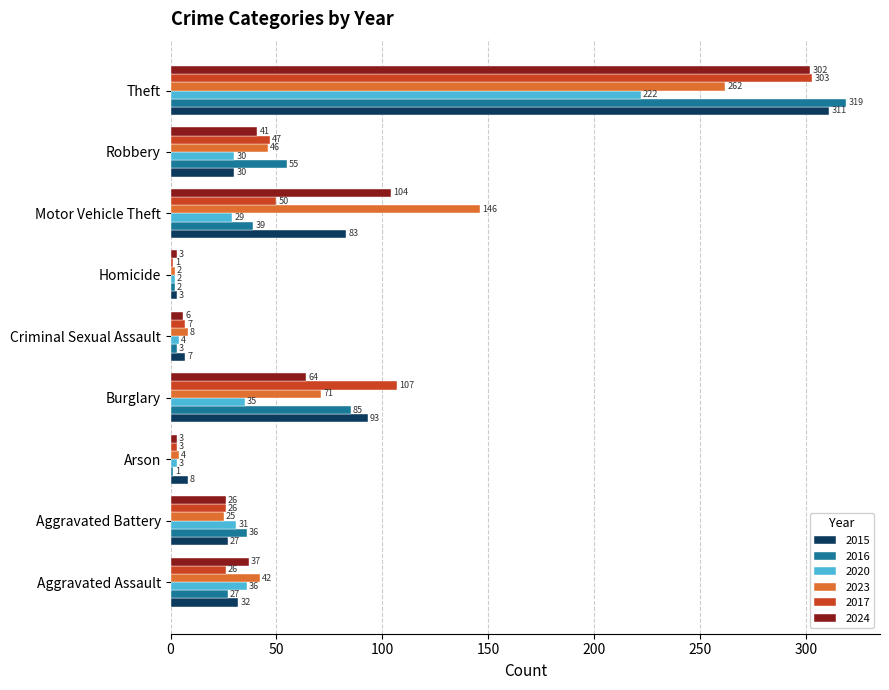

What is the sum of the 2015 values at Aggravated Assault and Robbery?

62